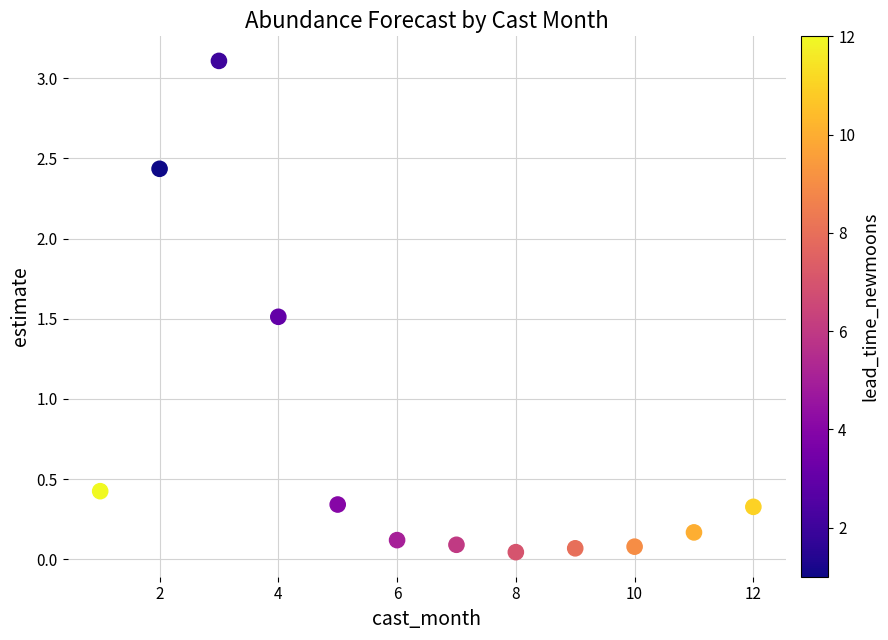

What is the average X value?

6.5